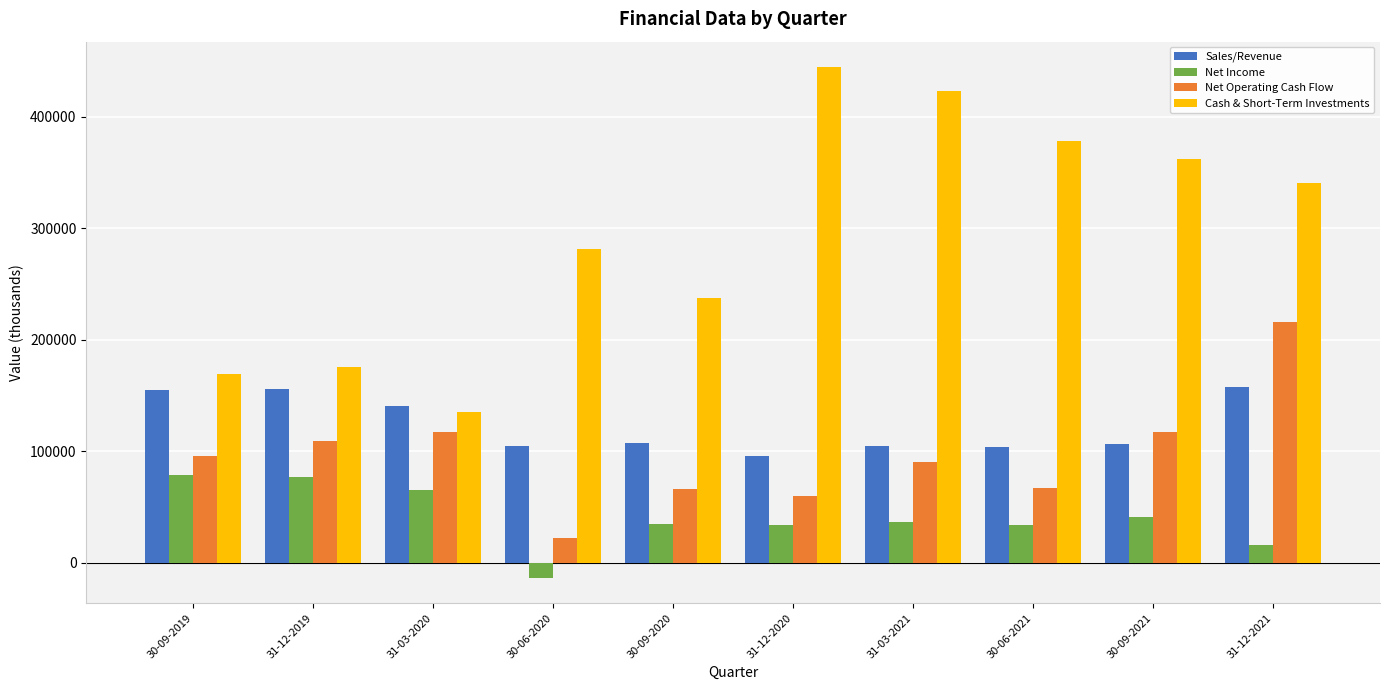

Which series has the largest range (max minus min)?

Cash & Short-Term Investments